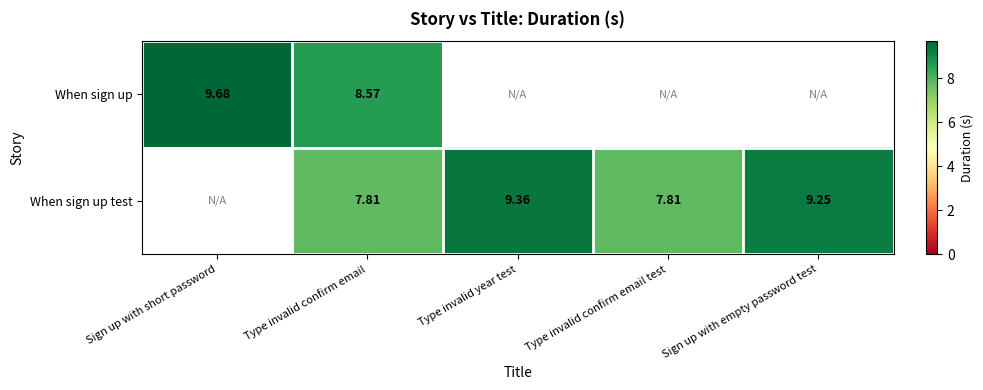

At Type invalid confirm email, list the series in order from smallest to largest.

When sign up test, When sign up